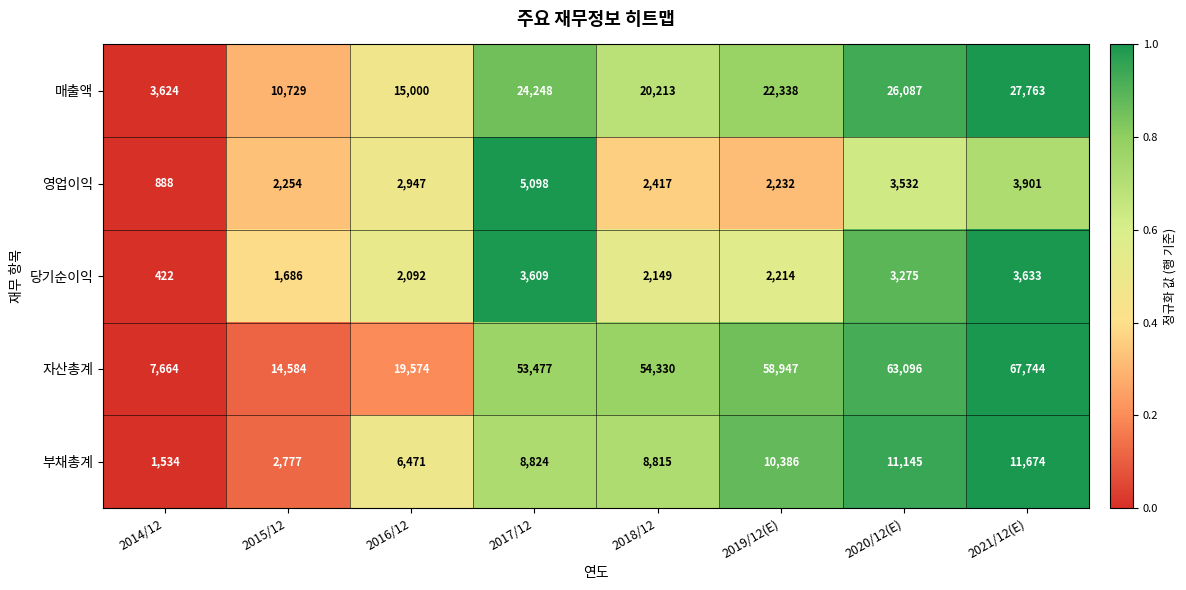

What is the spread (max minus min) of values at 2020/12(E)?

59821